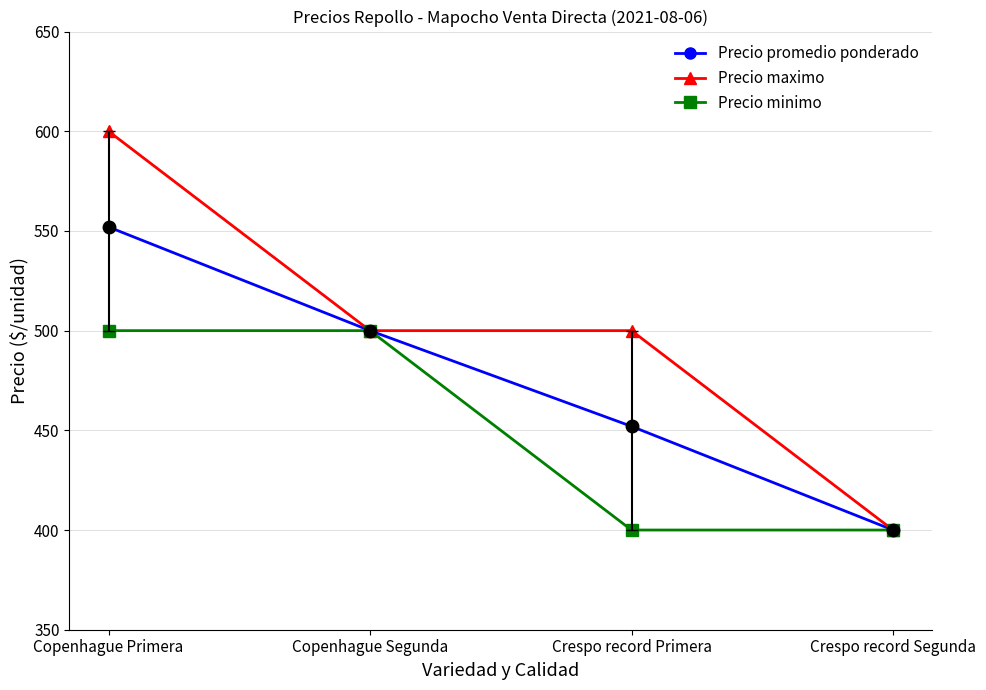

Read the Precio promedio ponderado value at Crespo record Primera, to the nearest 50.

450